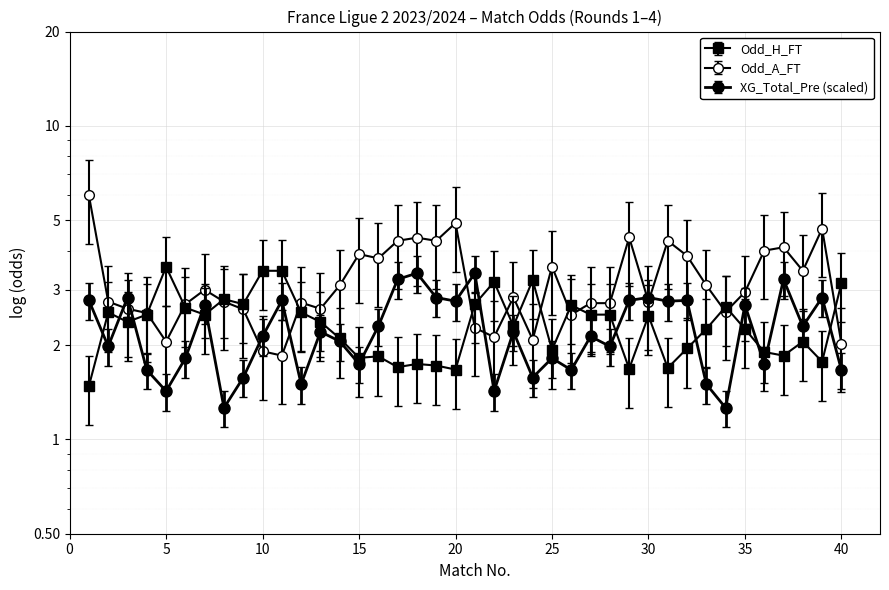

Where do Odd_H_FT and Odd_A_FT first cross each other?

4 and 5